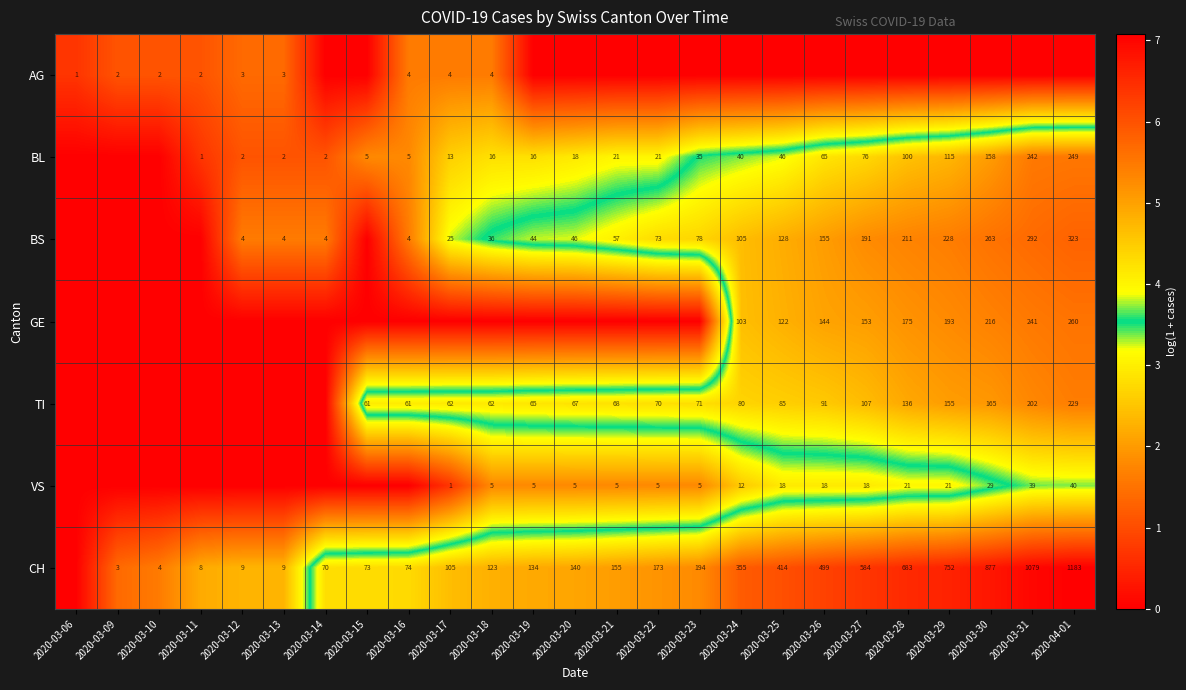

What is the sum of the BS values at 2020-03-18 and 2020-03-24?

141